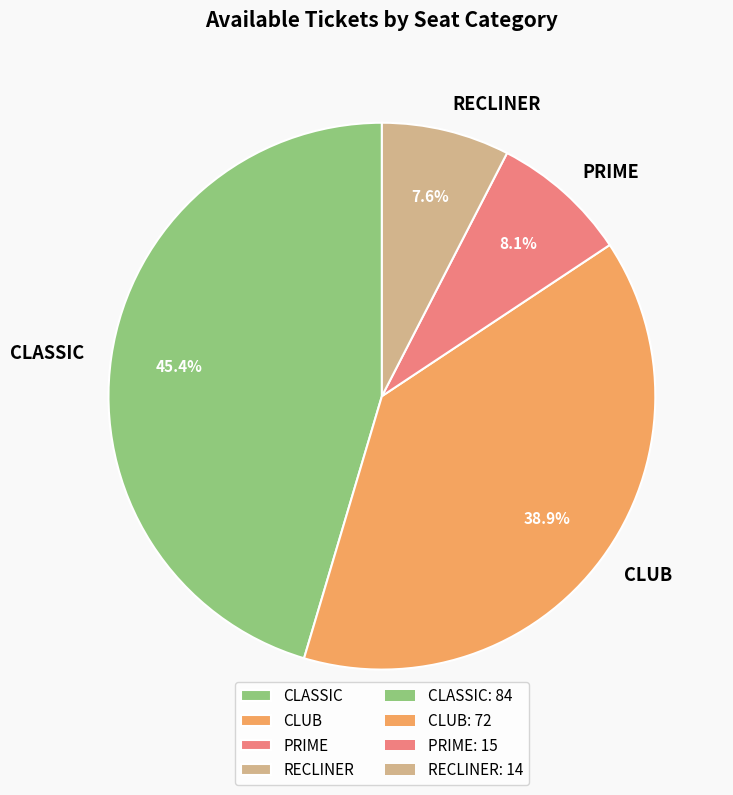

Between CLUB and CLASSIC, which is larger?

CLASSIC